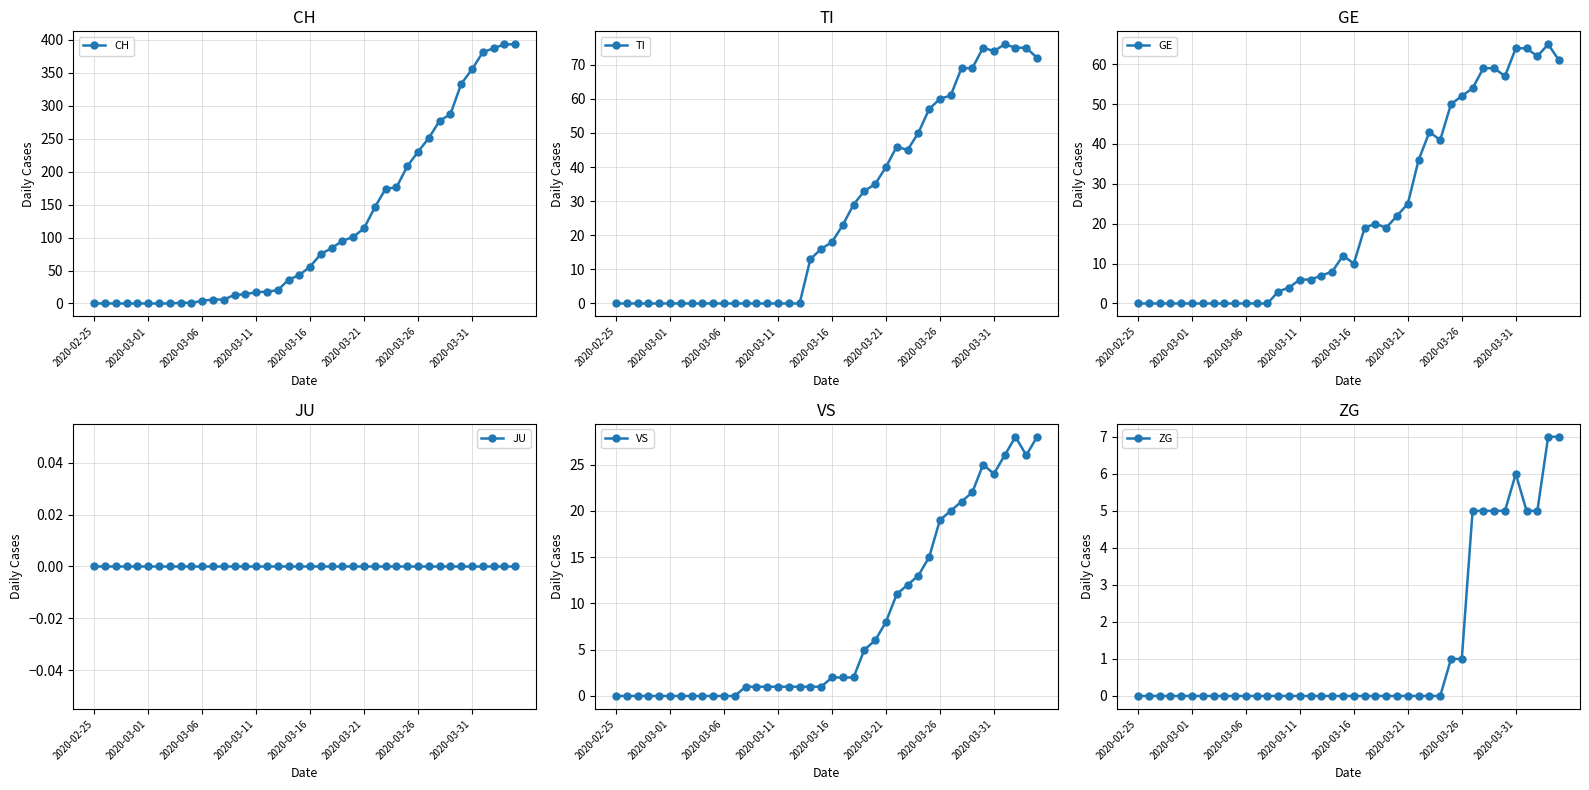

Reading left to right, transcribe all the data shown in this chart.

CH: 0	0	0	0	0	0	0	0	1	1	4	6	6	13	14	17	18	20	36	43	56	75	84	95	101	114	146	174	176	208	230	251	277	287	333	355	381	387	393	393
TI: 0	0	0	0	0	0	0	0	0	0	0	0	0	0	0	0	0	0	13	16	18	23	29	33	35	40	46	45	50	57	60	61	69	69	75	74	76	75	75	72
GE: 0	0	0	0	0	0	0	0	0	0	0	0	0	3	4	6	6	7	8	12	10	19	20	19	22	25	36	43	41	50	52	54	59	59	57	64	64	62	65	61
JU: 0	0	0	0	0	0	0	0	0	0	0	0	0	0	0	0	0	0	0	0	0	0	0	0	0	0	0	0	0	0	0	0	0	0	0	0	0	0	0	0
VS: 0	0	0	0	0	0	0	0	0	0	0	0	1	1	1	1	1	1	1	1	2	2	2	5	6	8	11	12	13	15	19	20	21	22	25	24	26	28	26	28
ZG: 0	0	0	0	0	0	0	0	0	0	0	0	0	0	0	0	0	0	0	0	0	0	0	0	0	0	0	0	0	1	1	5	5	5	5	6	5	5	7	7